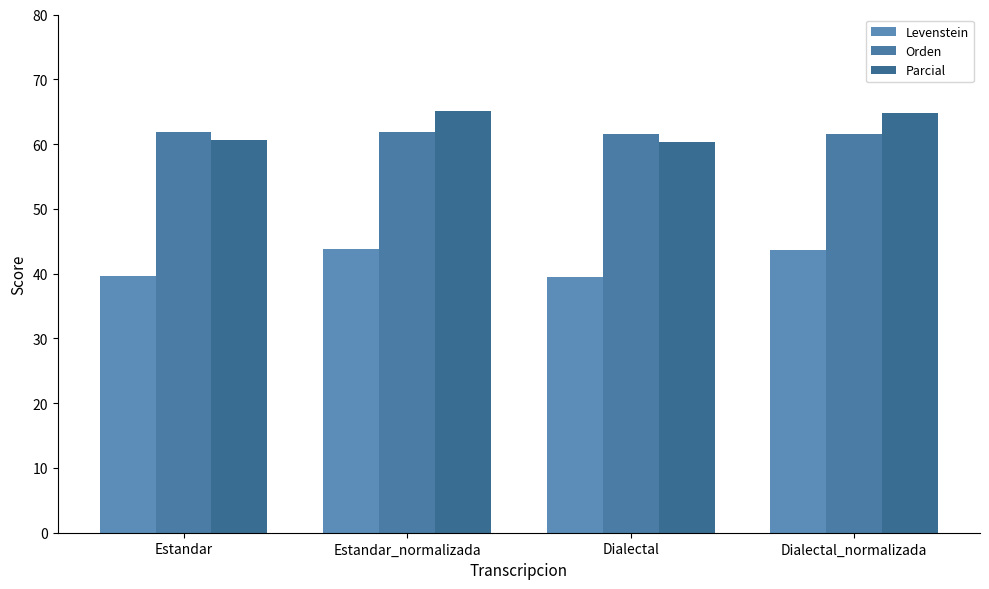

At which label is Parcial closest to 62?

Estandar